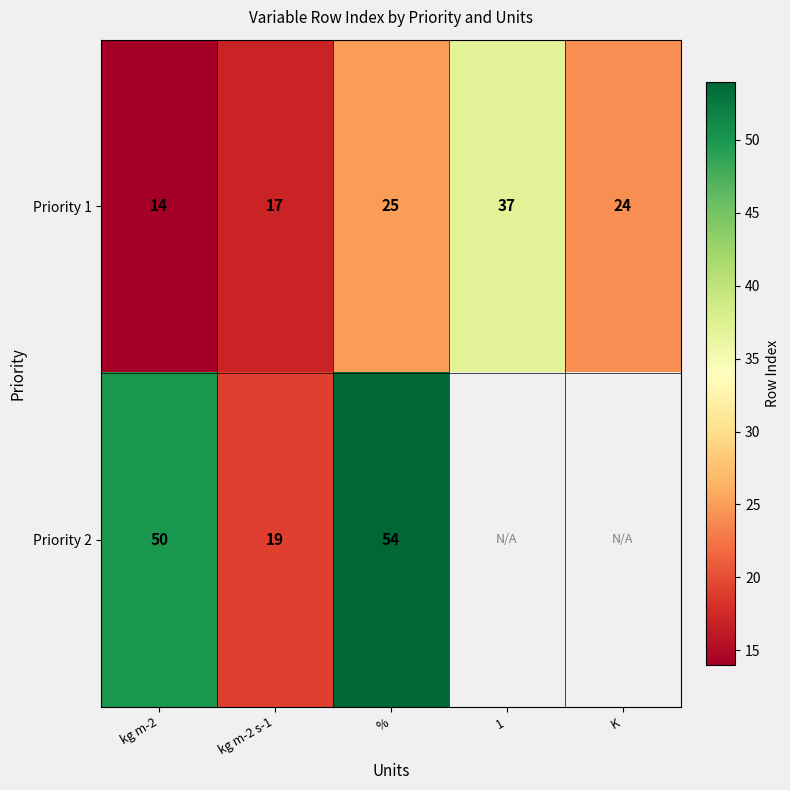

Is it true that Priority 1 equals 19.7 at kg m-2?

False